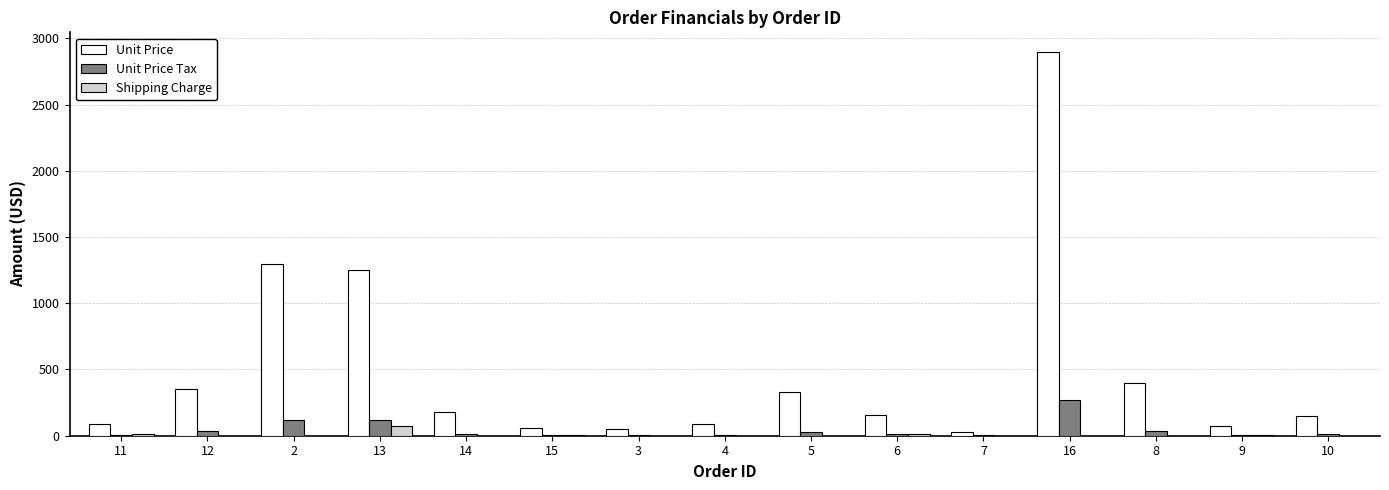

What is the maximum value shown in the chart?

2900.0